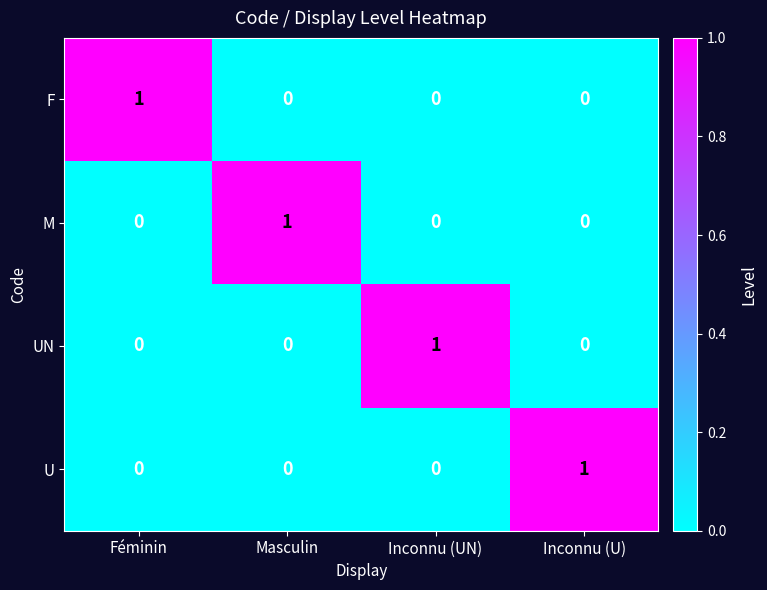

Reading left to right, extract all data points from this chart.

F: Féminin=1	Masculin=0	Inconnu (UN)=0	Inconnu (U)=0
M: Féminin=0	Masculin=1	Inconnu (UN)=0	Inconnu (U)=0
UN: Féminin=0	Masculin=0	Inconnu (UN)=1	Inconnu (U)=0
U: Féminin=0	Masculin=0	Inconnu (UN)=0	Inconnu (U)=1